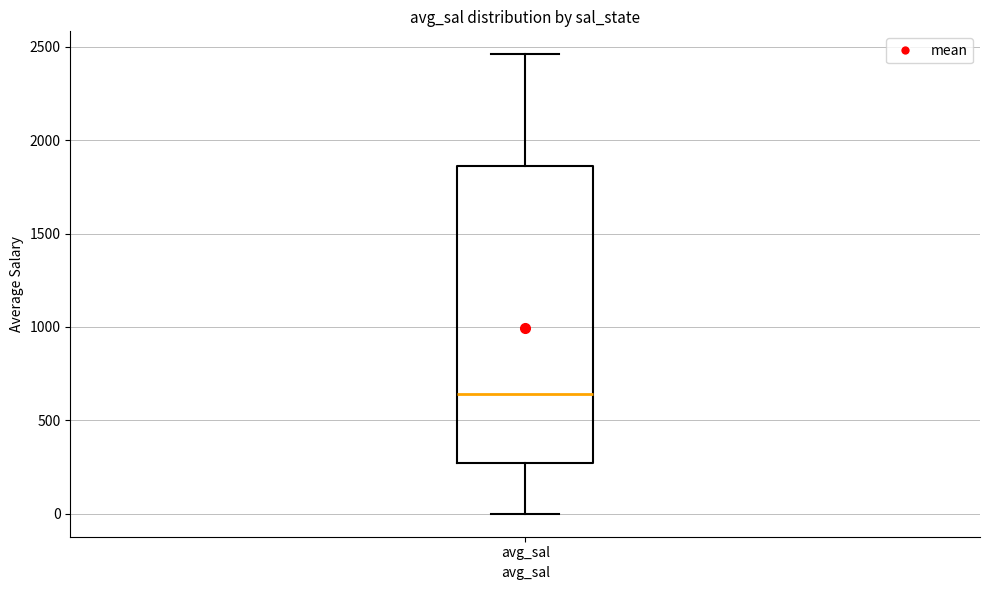

Where does the lower whisker of the box for avg_sal end on the y-axis? The values are not printed on the chart, so give them approximately, as read against the axis.

0